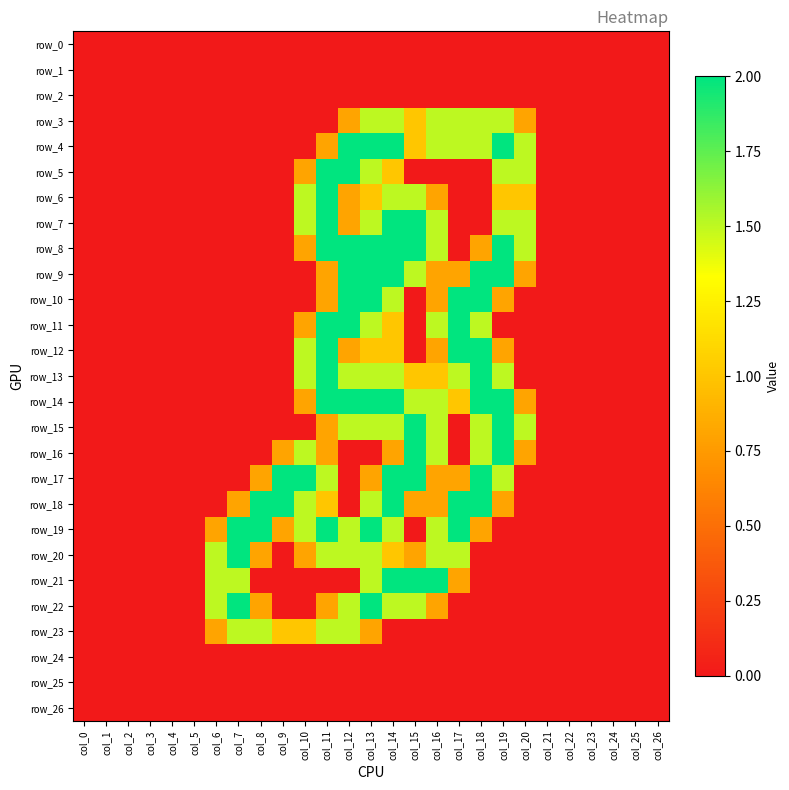

Is it true that row_8 equals -1.3 at col_22?

False